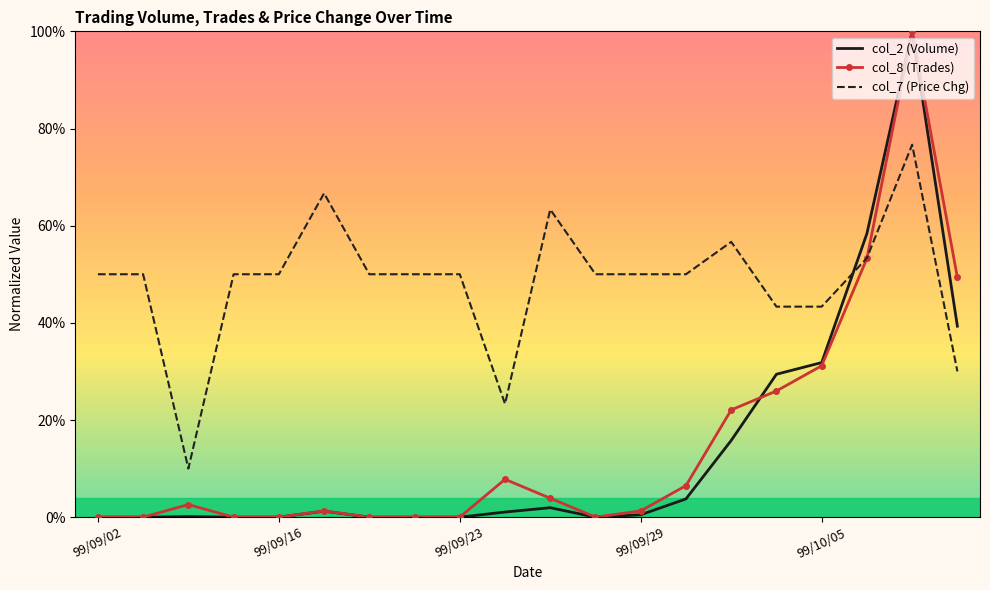

Which series has the largest total across all categories?

col_7 (Price Chg)